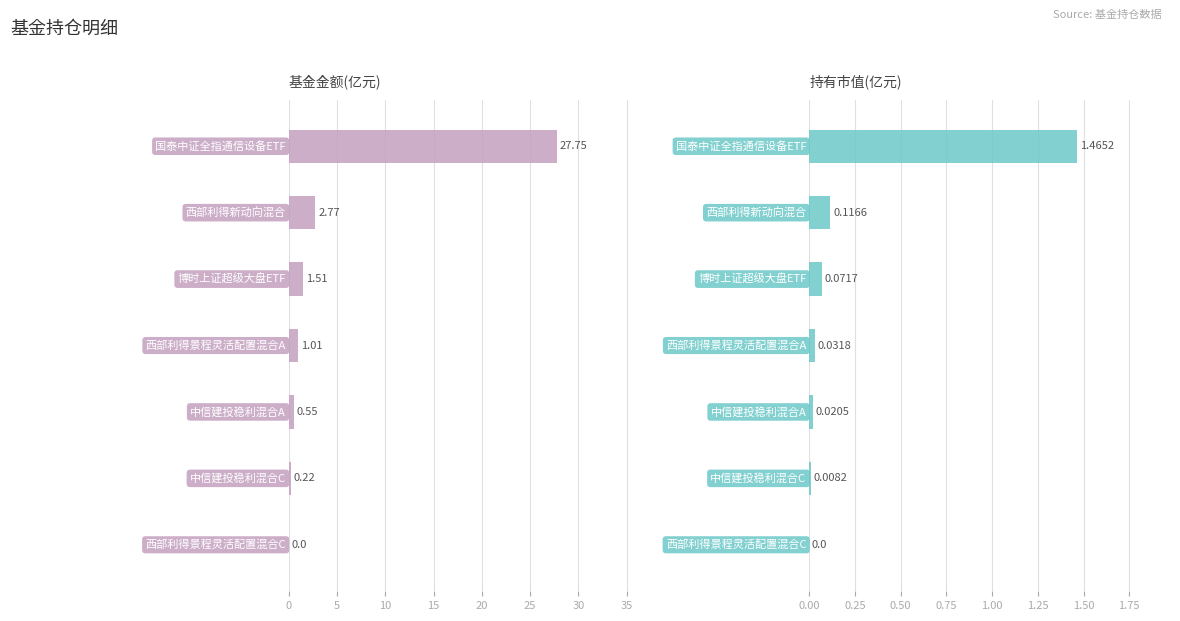

Which series has the largest total across all categories?

基金金额(亿元)